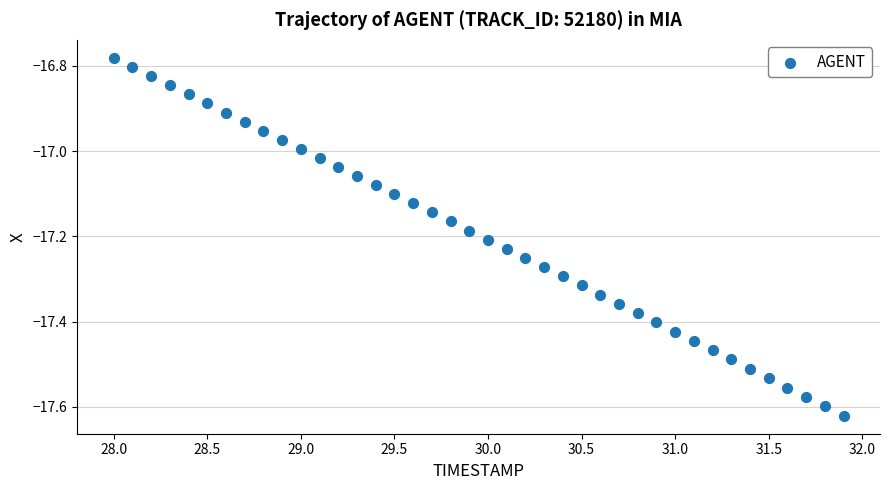

What is the range of Y values (max minus min)?

0.8